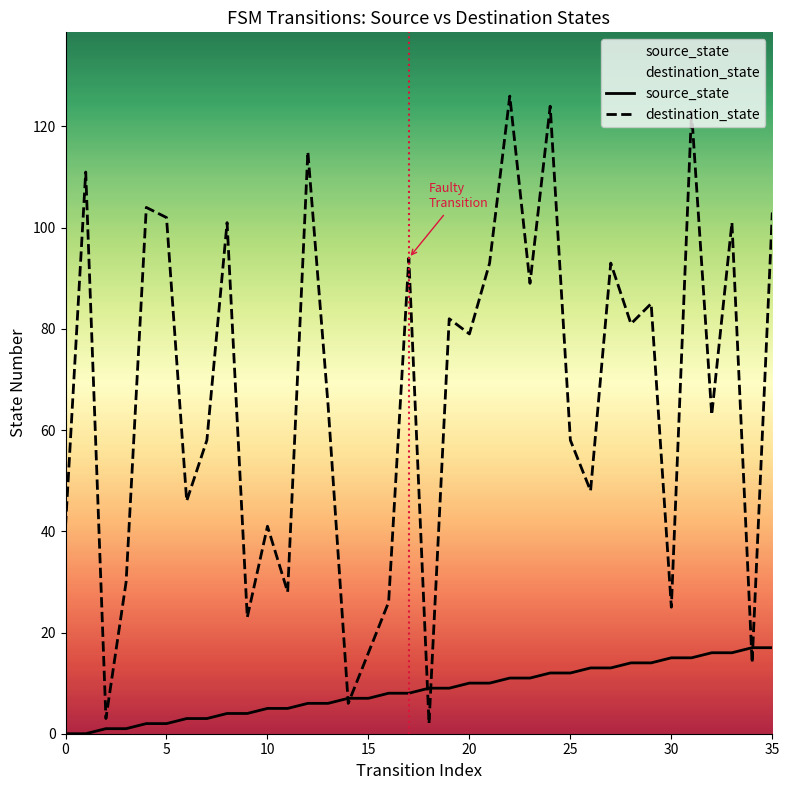

Reading right to left, what are all the values shown in this chart?

source_state: 17	17	16	16	15	15	14	14	13	13	12	12	11	11	10	10	9	9	8	8	7	7	6	6	5	5	4	4	3	3	2	2	1	1	0	0
destination_state: 103	14	101	63	123	25	85	81	93	48	58	124	89	126	93	79	82	2	94	26	16	6	65	115	28	41	23	101	58	46	102	104	30	3	111	41